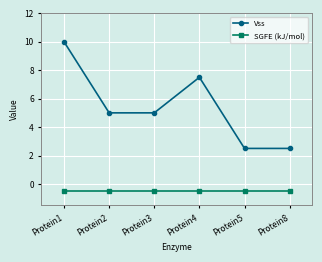

What is the minimum value for Vss?

2.5